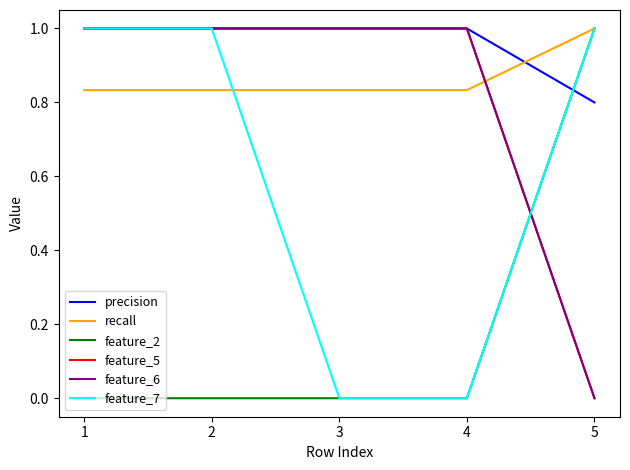

Which has a higher value, 4 or 1?

4